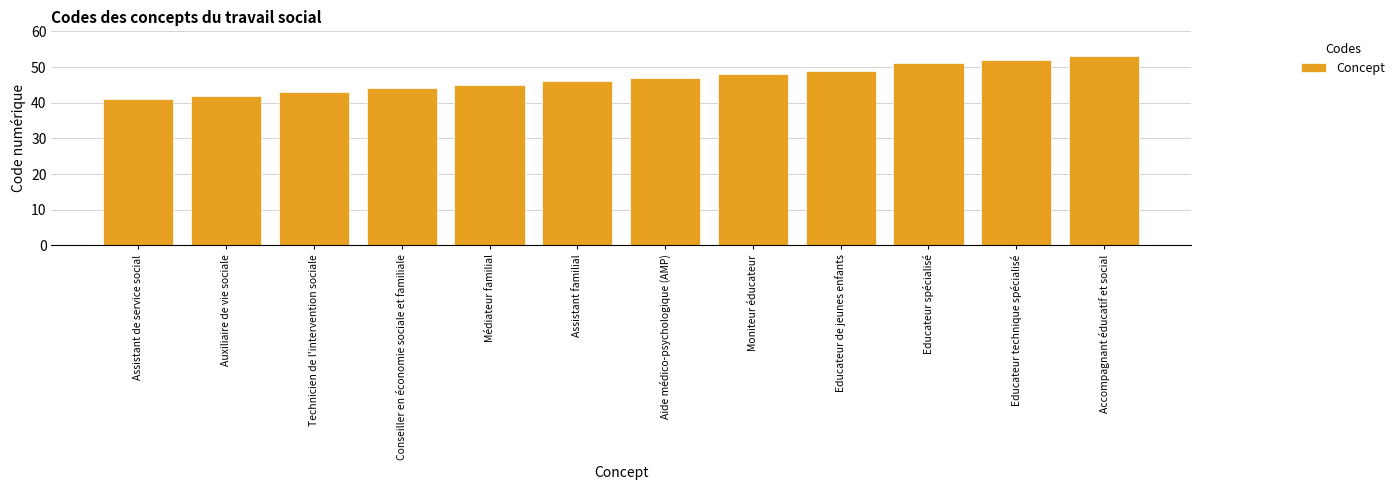

Which category has the highest value across all series?

Accompagnant éducatif et social